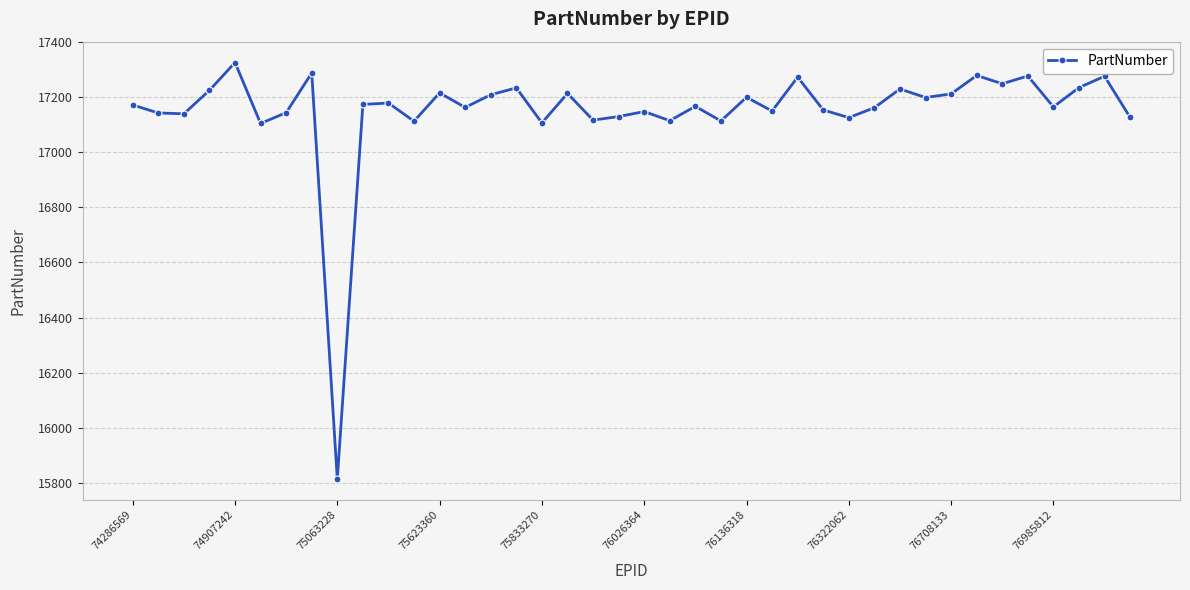

What is the greatest value displayed?

17325